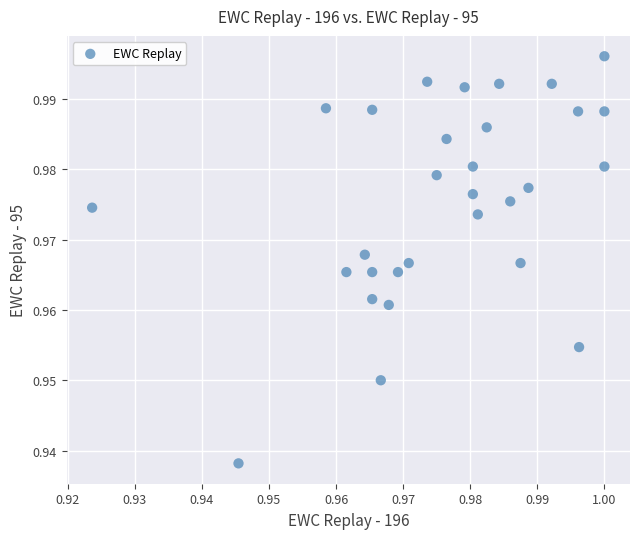

How many data points are displayed?

30